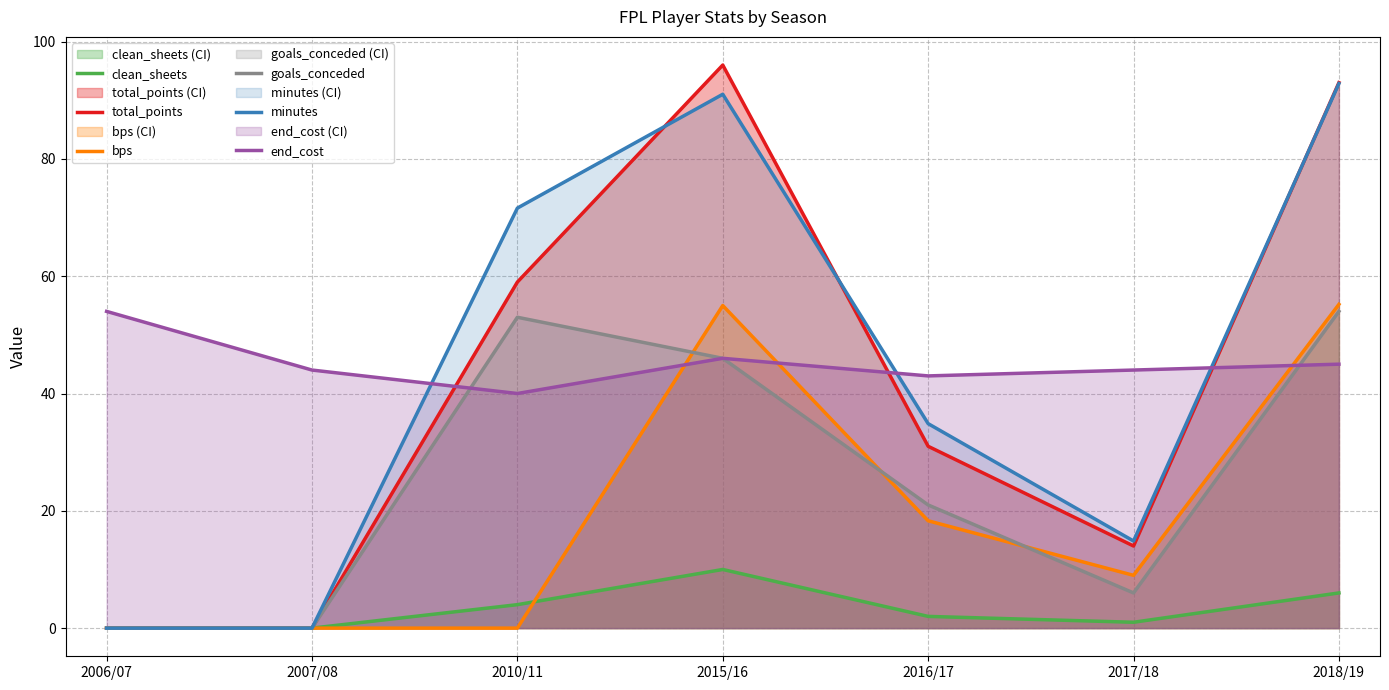

Reading left to right, extract all data points from this chart.

clean_sheets: 0.0	0.0	4.0	10.0	2.0	1.0	6.0
total_points: 0.0	0.0	59.0	96.0	31.0	14.0	93.0
bps: 0.0	0.0	0.0	55.0	18.3	9.0	55.2
goals_conceded: 0.0	0.0	53.0	46.0	21.0	6.0	54.0
minutes: 0.0	0.0	71.6	91.0	34.9	14.8	92.8
end_cost: 54.0	44.0	40.0	46.0	43.0	44.0	45.0